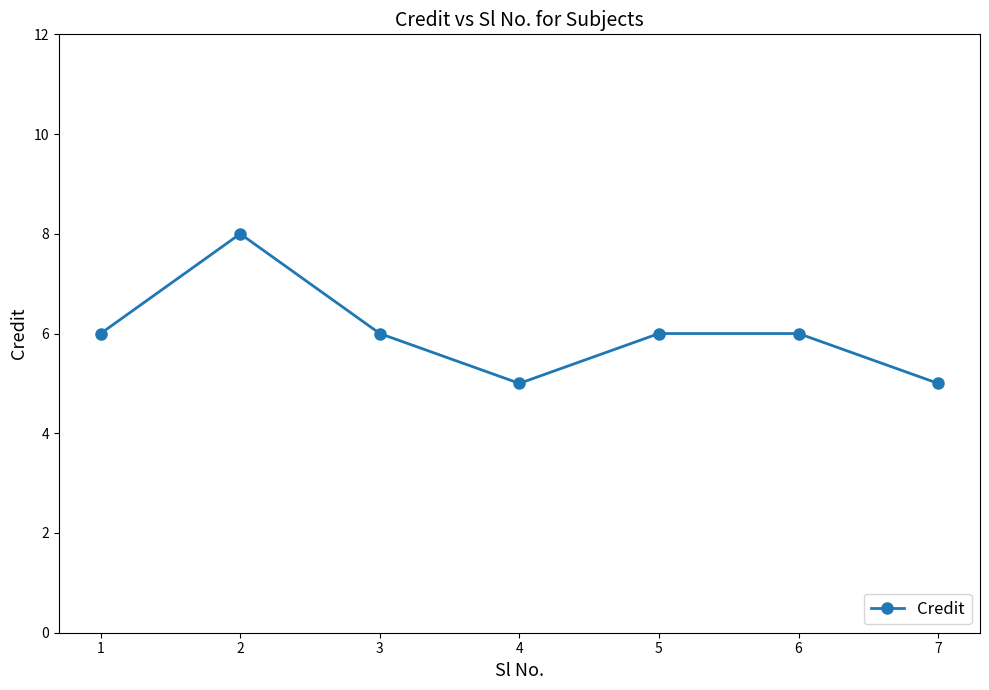

What is the difference between the values at 5 and 7?

1